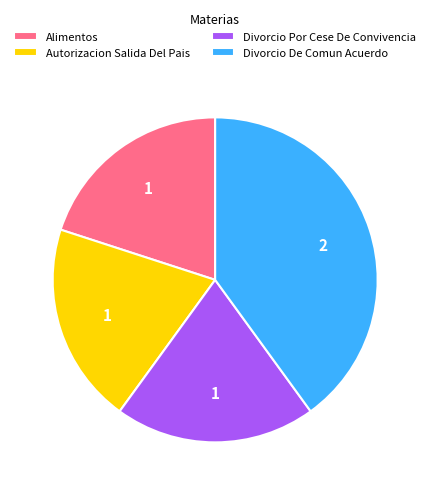

How many slices are in this pie chart?

4